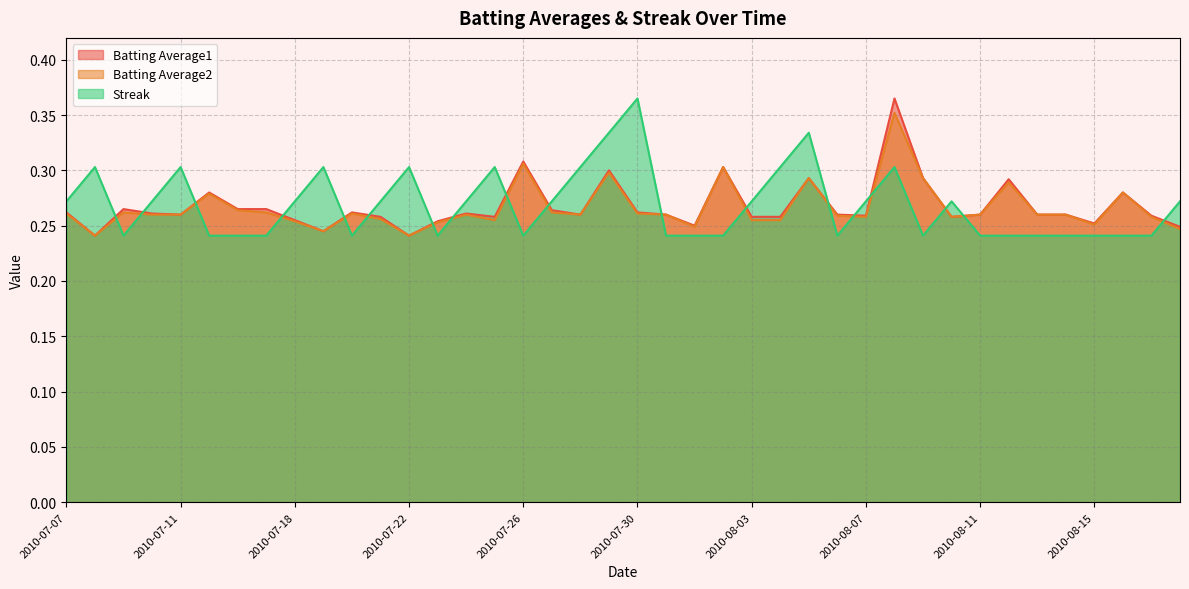

What is the value of the Batting Average1 point at the 21st from the left?

0.3